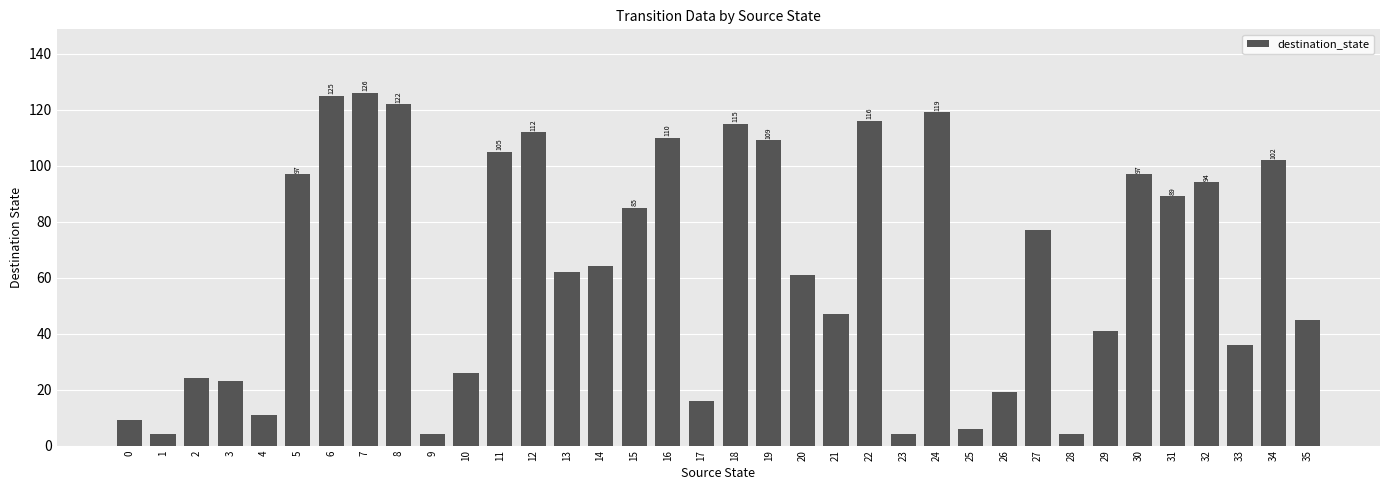

What is the change in value from 20 to 32?

+33